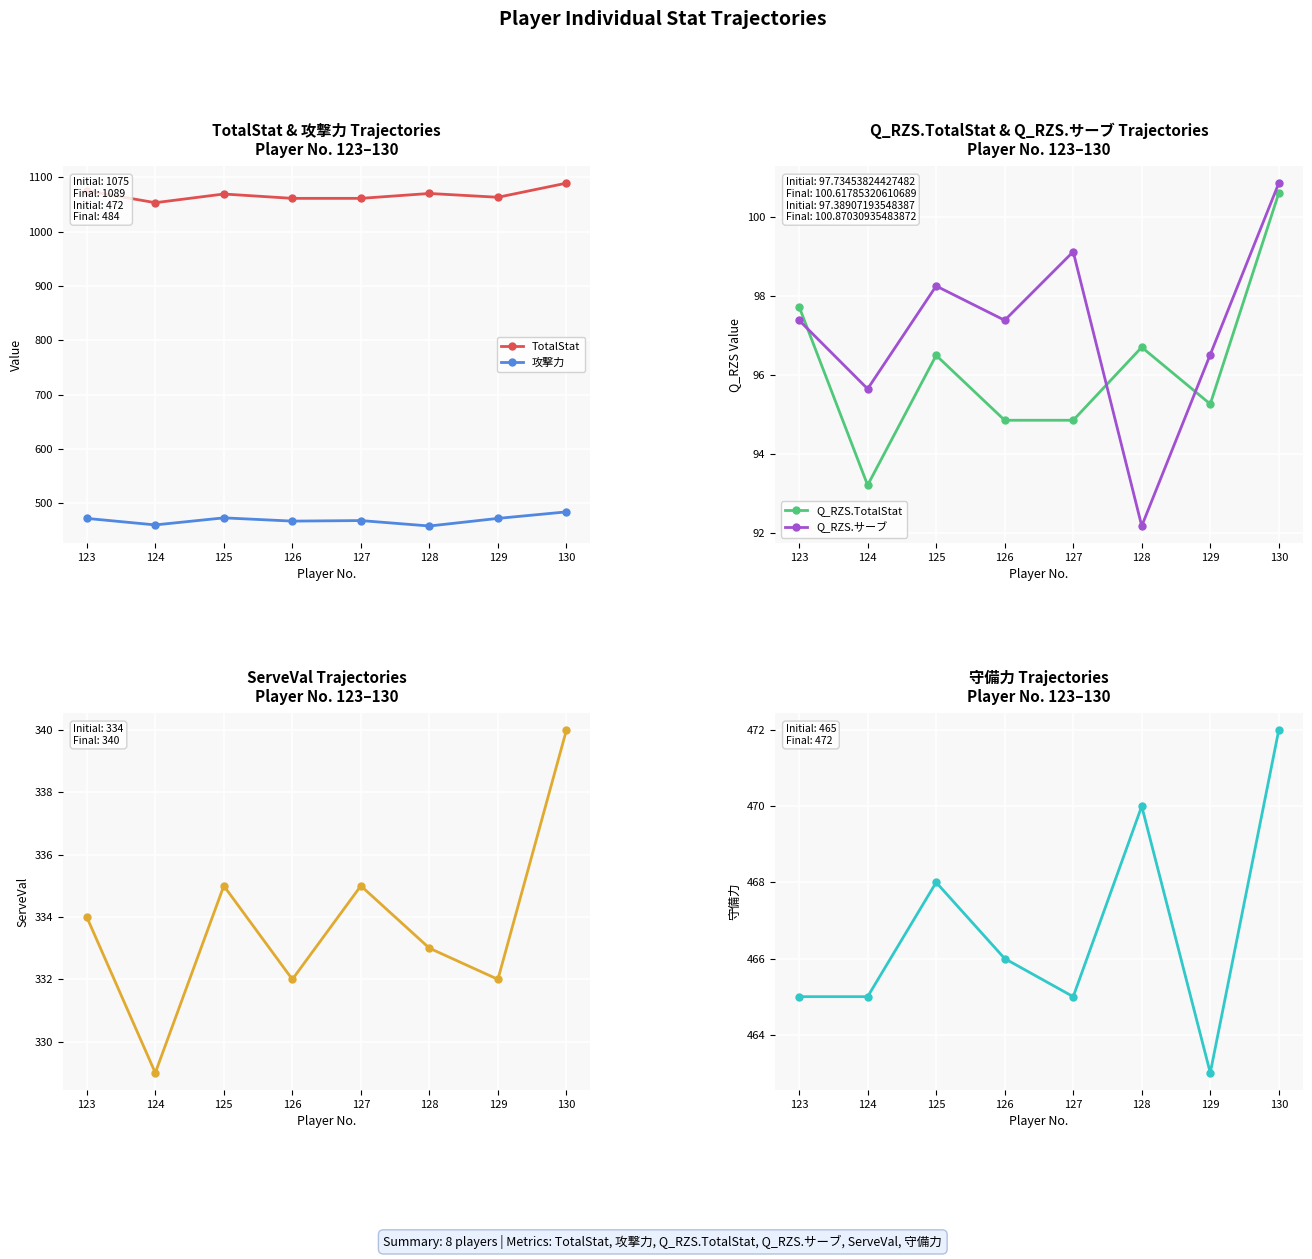

Does the chart display data point markers on the line(s)?

Yes